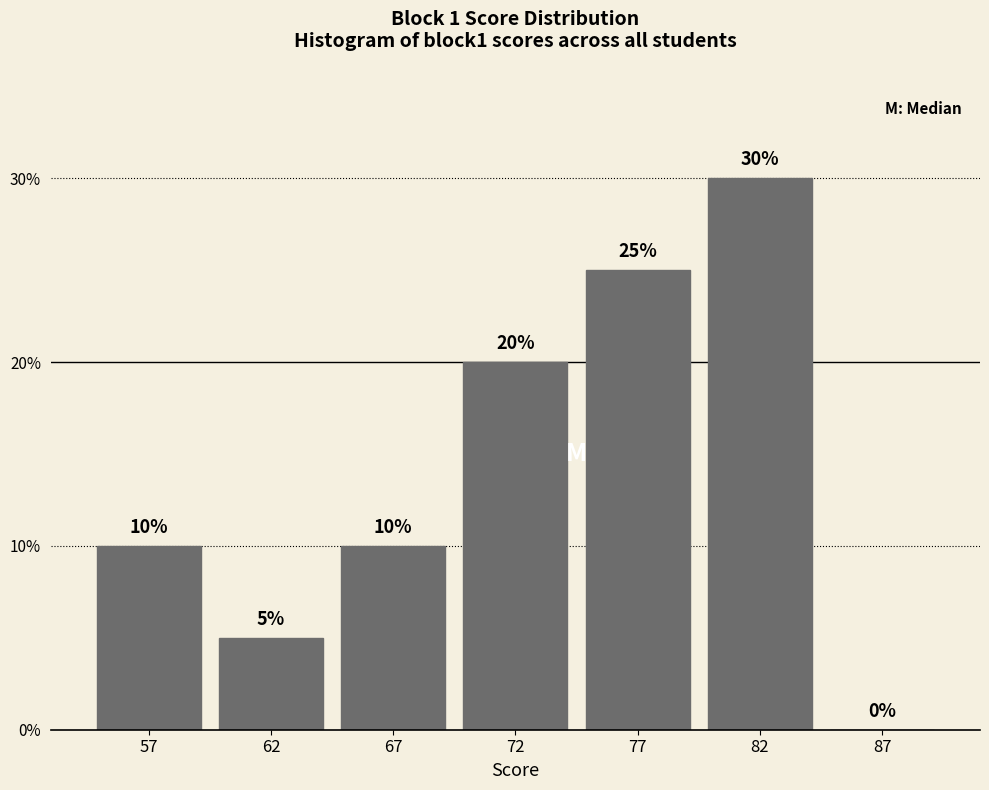

Reading left to right, transcribe all the data shown in this chart.

57=10	62=5	67=10	72=20	77=25	82=30	87=0